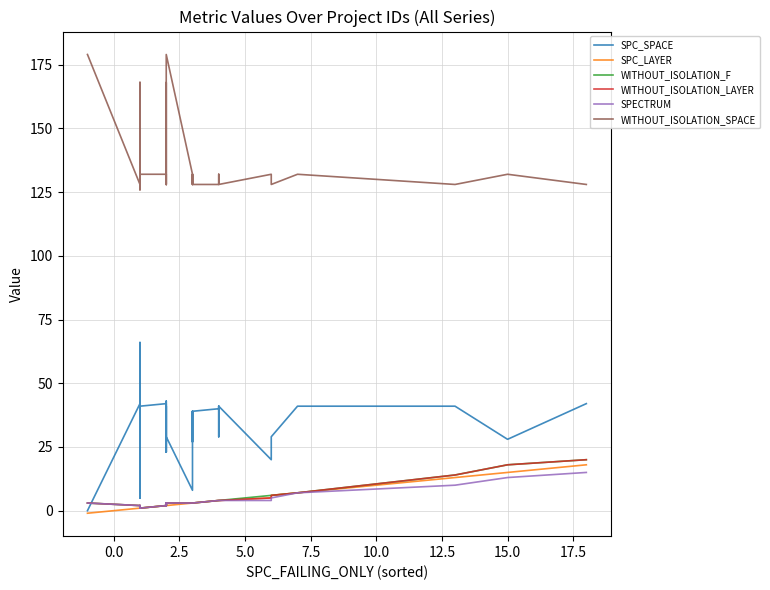

How many interior local peaks does the WITHOUT_ISOLATION_LAYER series have?

1